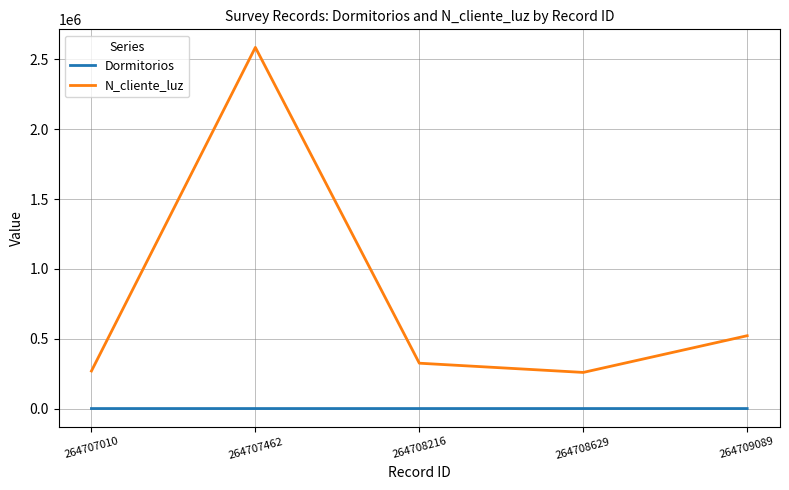

True or false: Dormitorios and N_cliente_luz intersect in this chart.

False